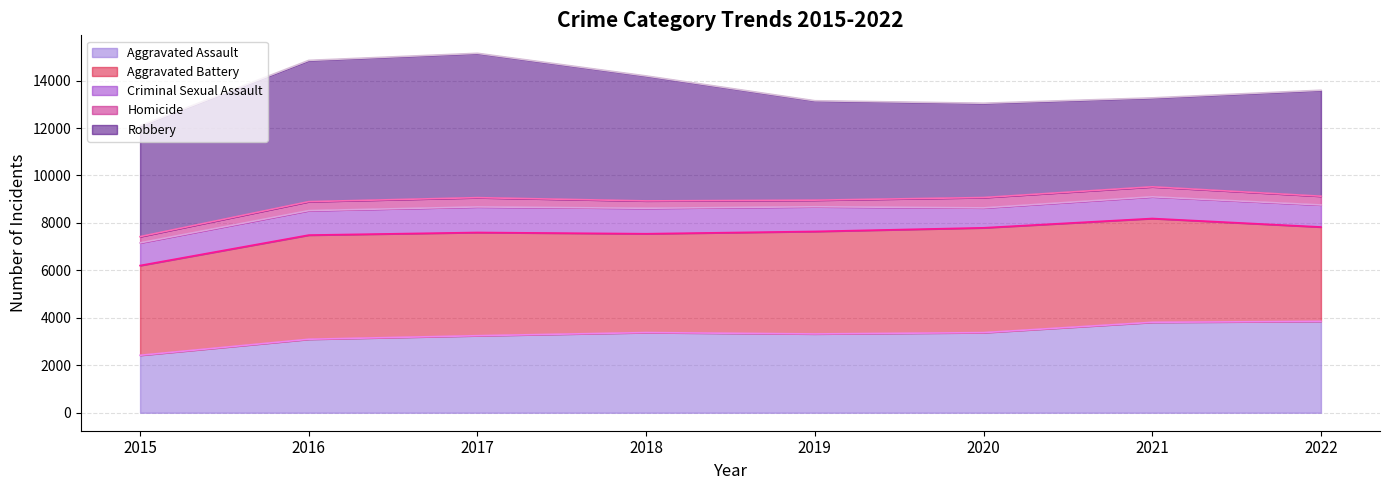

What is the minimum value for Homicide line?

7423